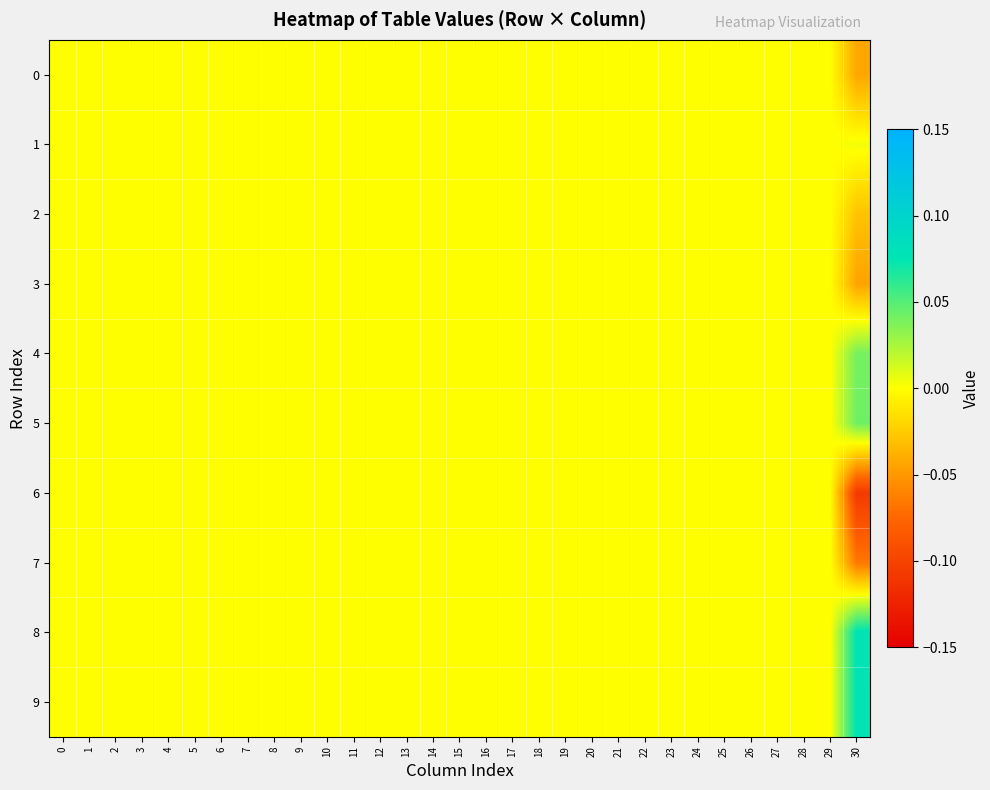

Which series has the largest total across all categories?

8